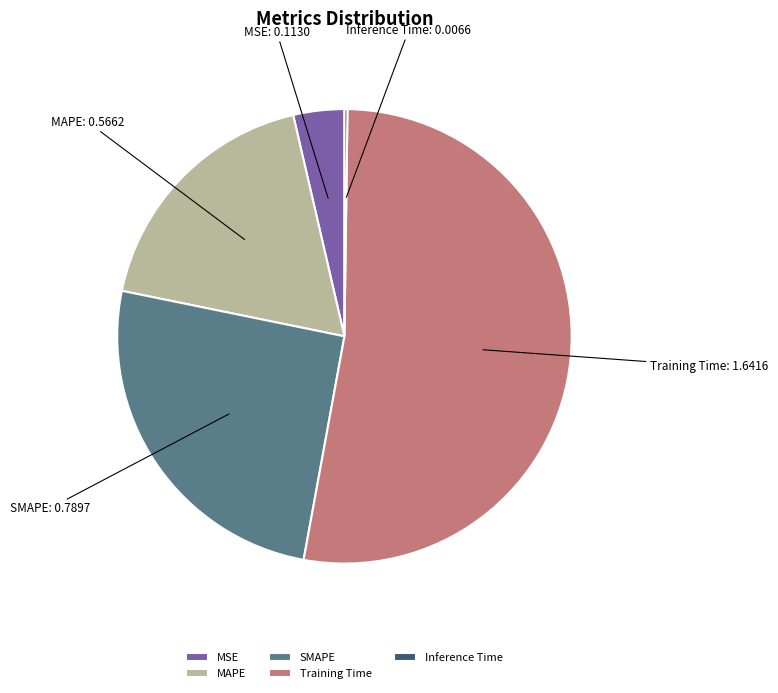

What is the largest slice in the pie chart?

Training Time